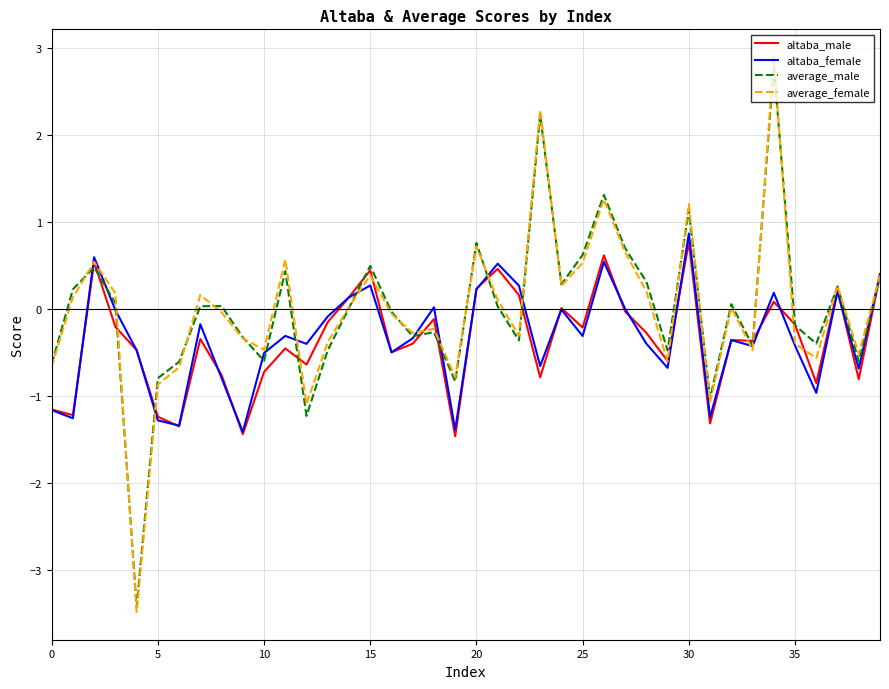

What is the maximum value for average_male?

2.8